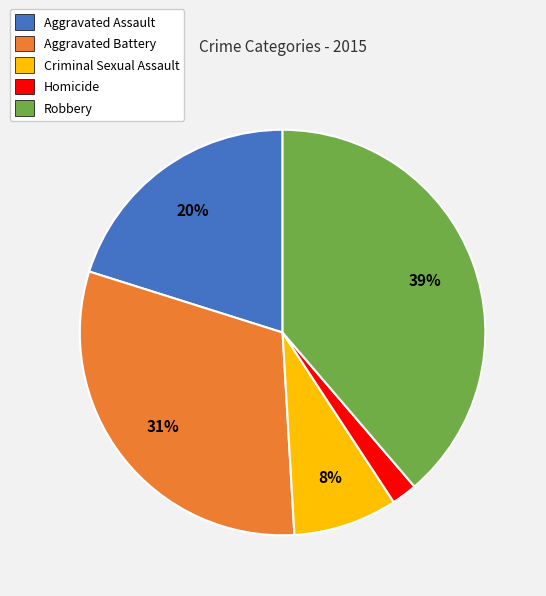

To the nearest percent, what portion does Aggravated Battery represent?

31%